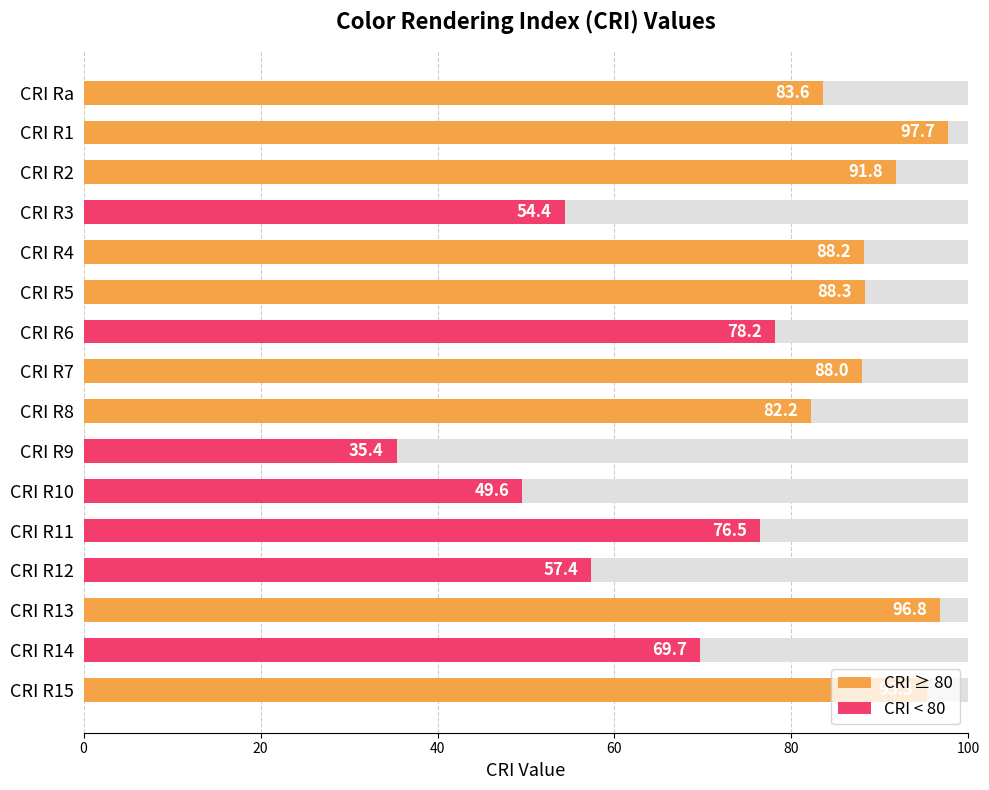

How many categories are shown in the chart?

16